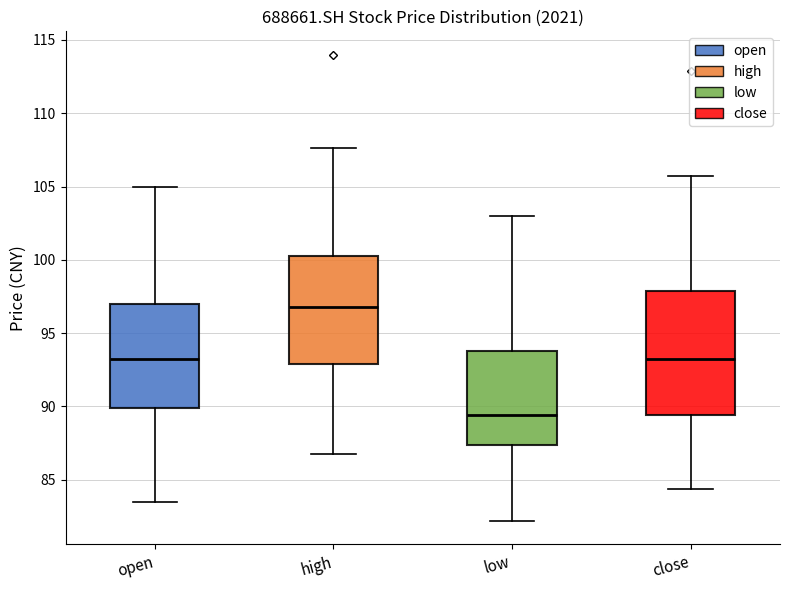

Which box's median line is the highest?

high